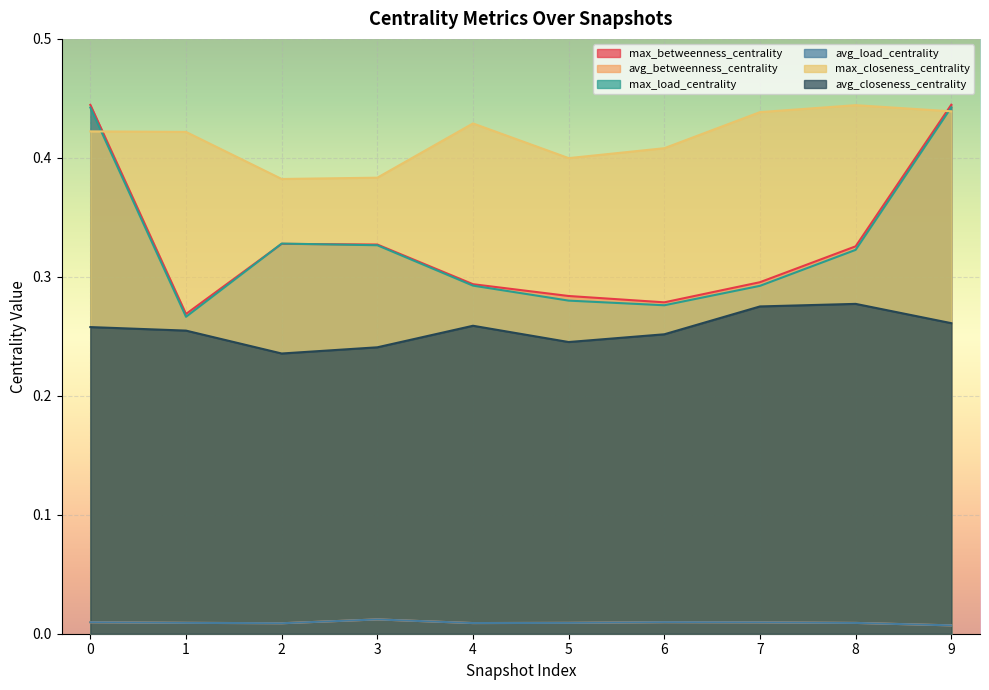

Reading left to right, extract all data points from this chart.

max_betweenness_centrality: 0=0.4	1=0.3	2=0.3	3=0.3	4=0.3	5=0.3	6=0.3	7=0.3	8=0.3	9=0.4
avg_betweenness_centrality: 0=0.0	1=0.0	2=0.0	3=0.0	4=0.0	5=0.0	6=0.0	7=0.0	8=0.0	9=0.0
max_load_centrality: 0=0.4	1=0.3	2=0.3	3=0.3	4=0.3	5=0.3	6=0.3	7=0.3	8=0.3	9=0.4
avg_load_centrality: 0=0.0	1=0.0	2=0.0	3=0.0	4=0.0	5=0.0	6=0.0	7=0.0	8=0.0	9=0.0
max_closeness_centrality: 0=0.4	1=0.4	2=0.4	3=0.4	4=0.4	5=0.4	6=0.4	7=0.4	8=0.4	9=0.4
avg_closeness_centrality: 0=0.3	1=0.3	2=0.2	3=0.2	4=0.3	5=0.2	6=0.3	7=0.3	8=0.3	9=0.3